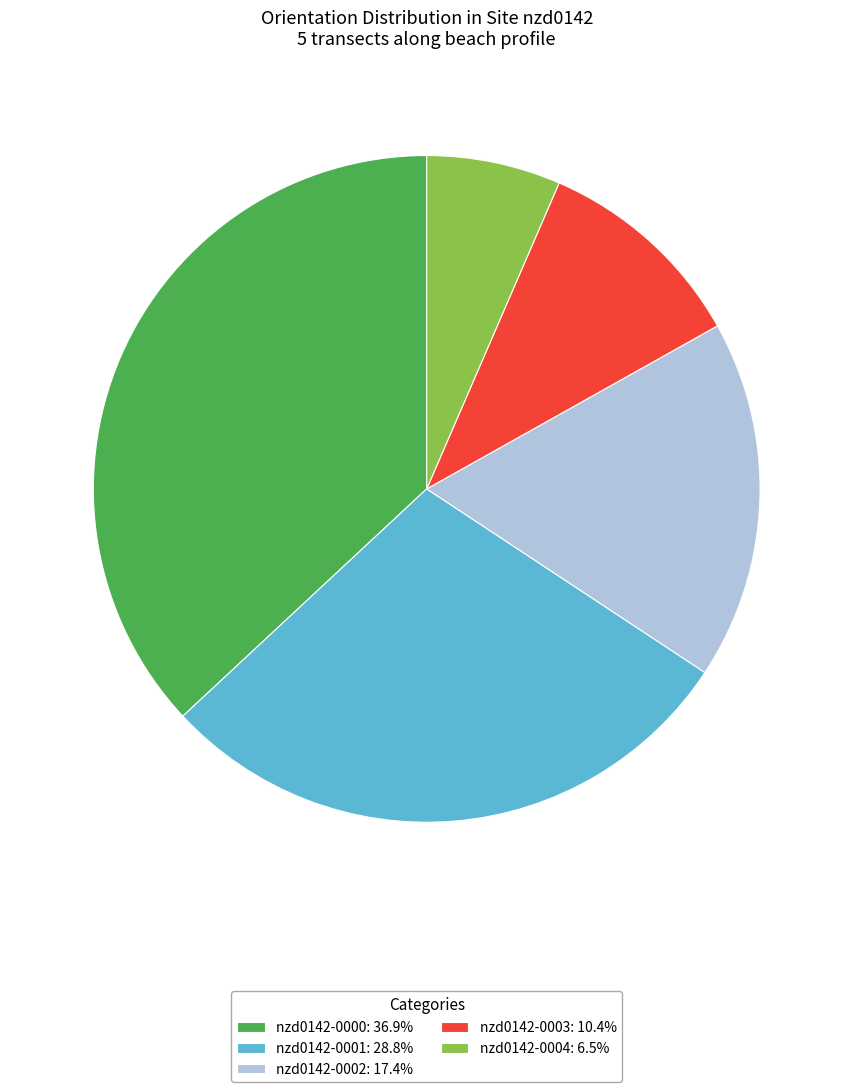

Approximately how many times larger is the value at nzd0142-0003: 10.4% compared to nzd0142-0004: 6.5%?

1.6